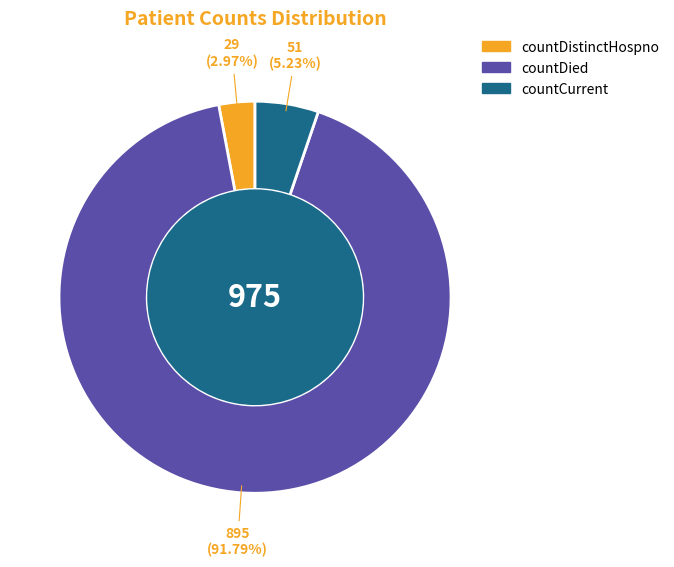

What percentage is NOT represented by countCurrent?

94.8%